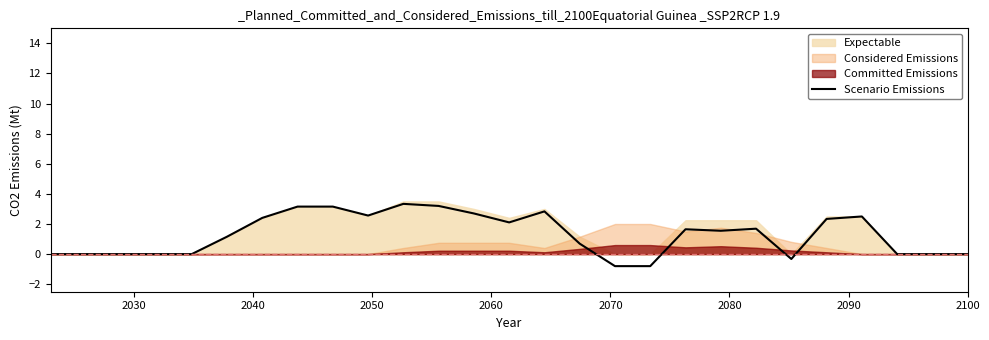

What is the difference between the maximum and second lowest values?

4.1